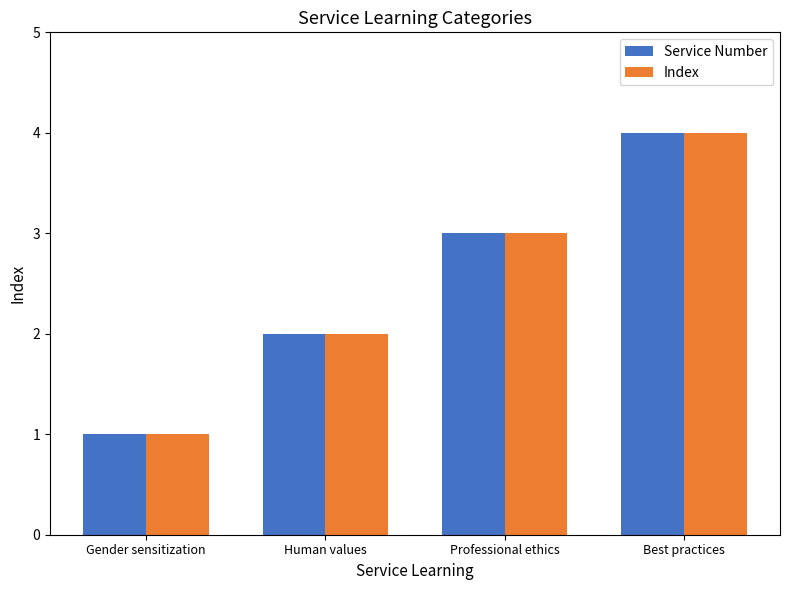

Count the number of data series in this chart.

2